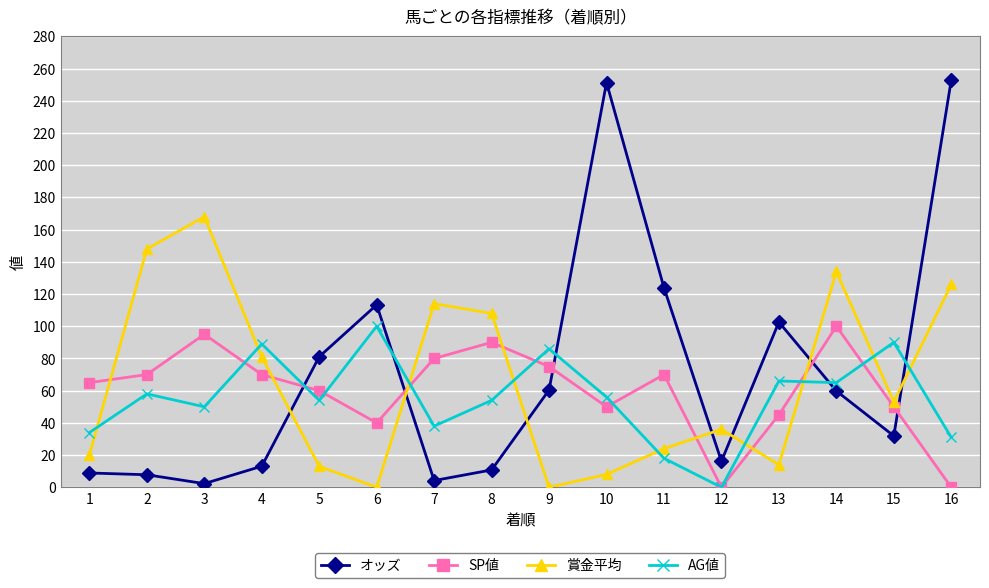

What is the highest value of the AG値 series?

100.0